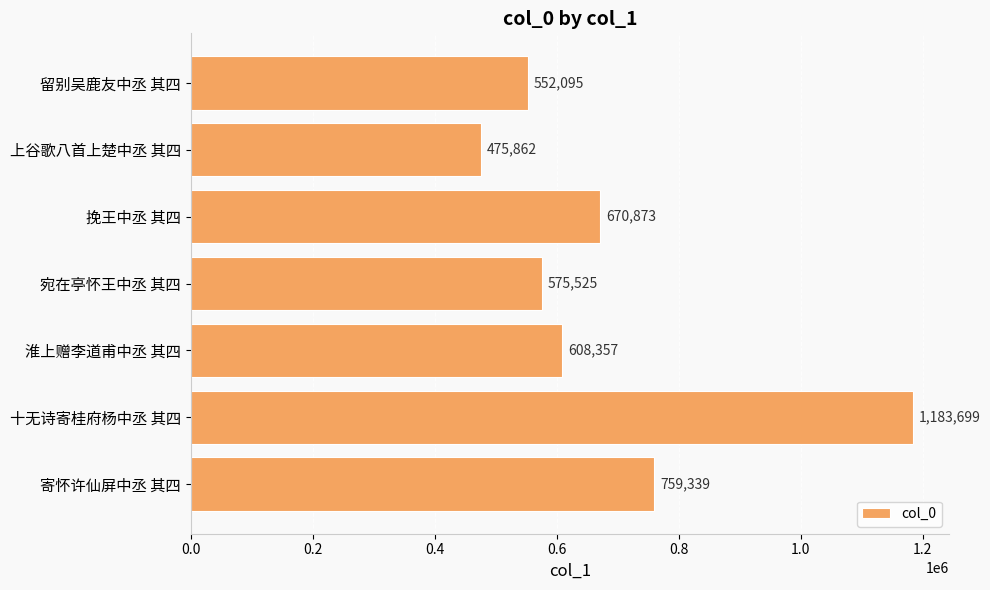

What is the difference between the maximum and minimum values?

707837